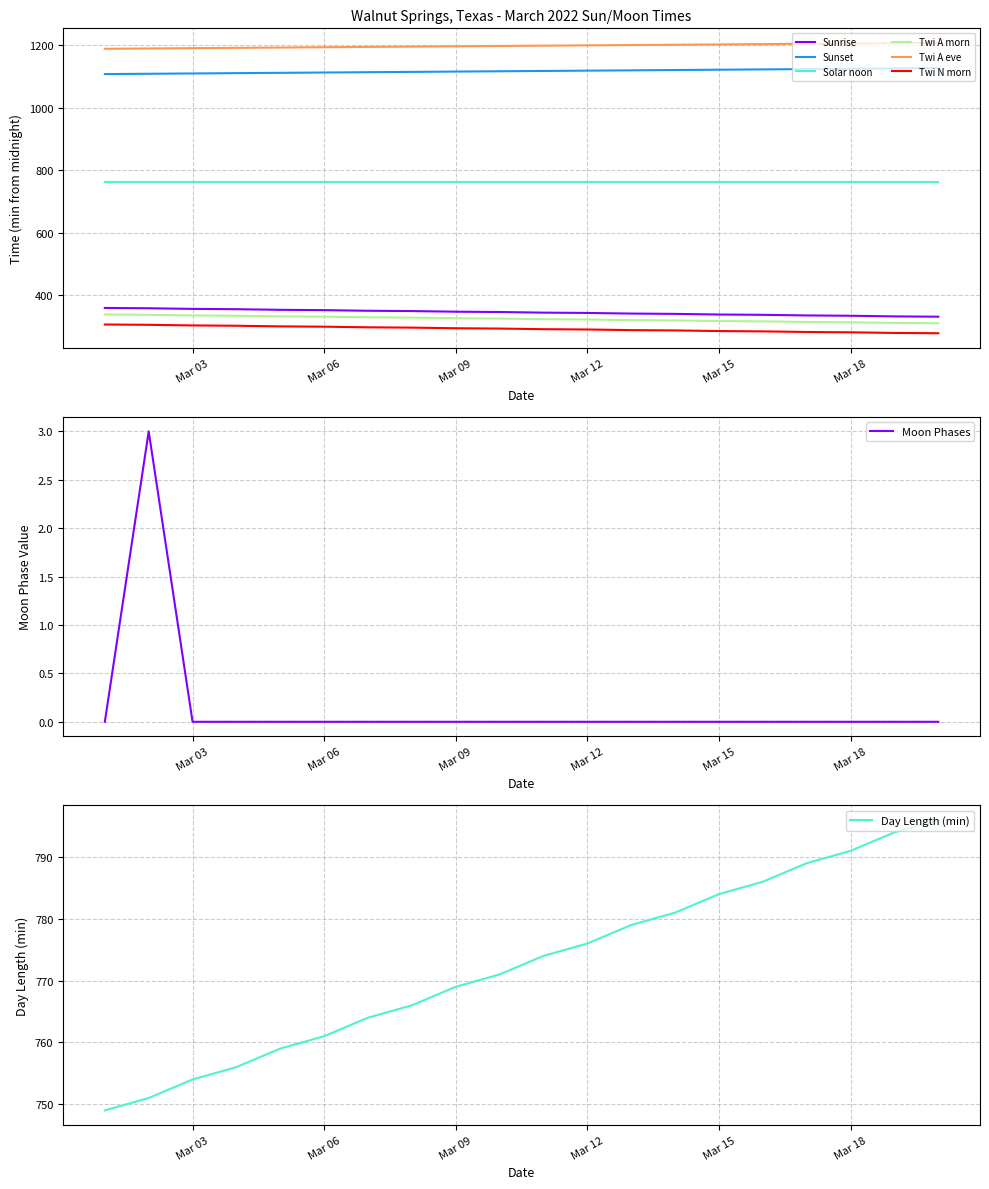

Does the chart have visible grid lines?

Yes